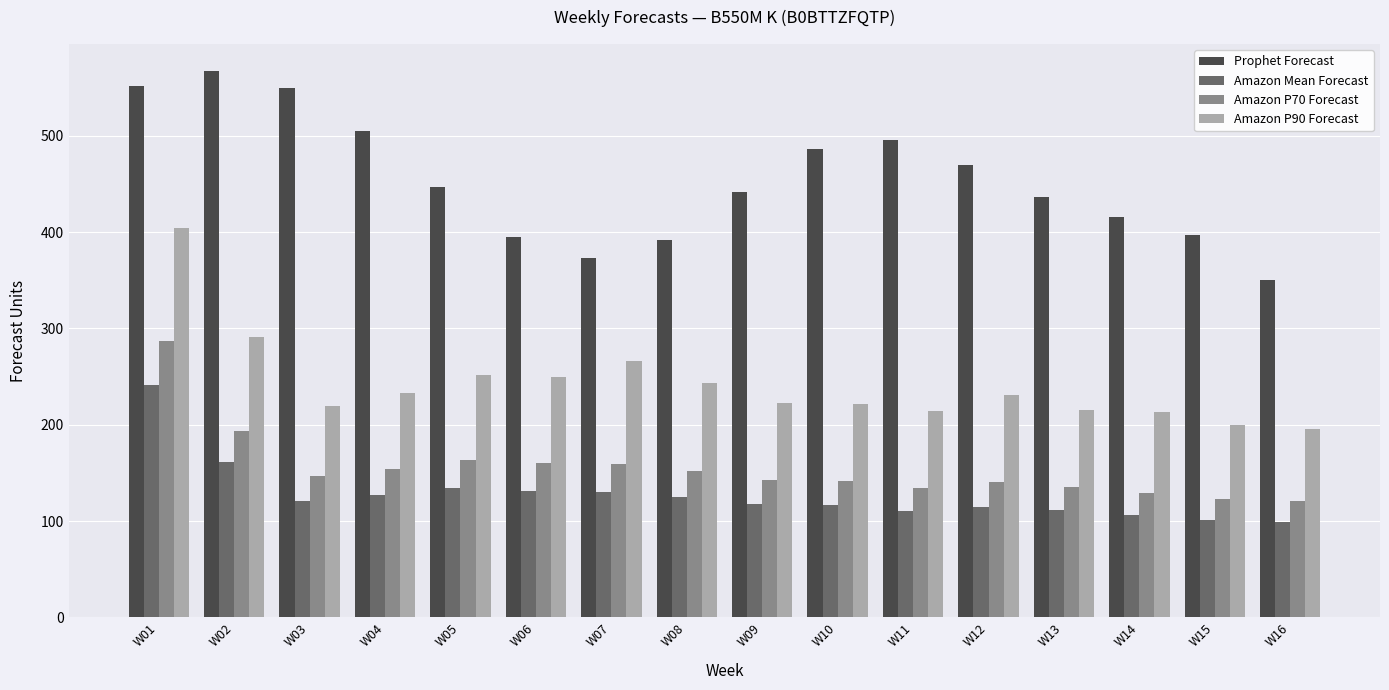

How many values in the Prophet Forecast series are below 447?

8